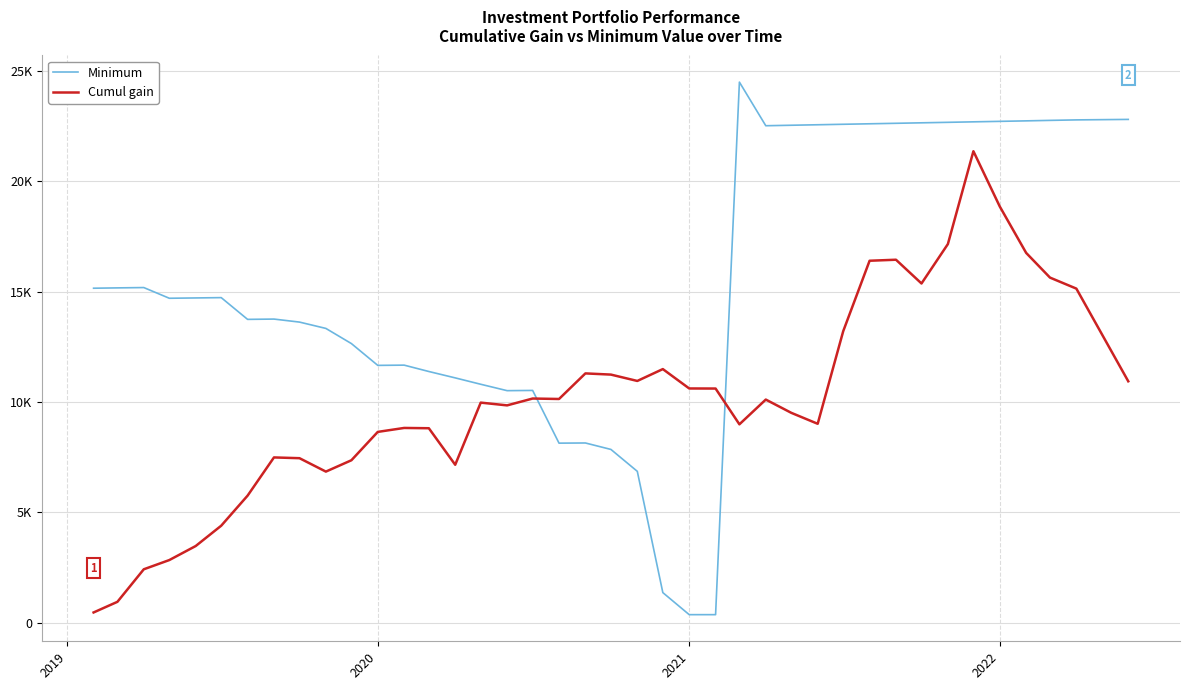

Does the chart have visible grid lines?

Yes